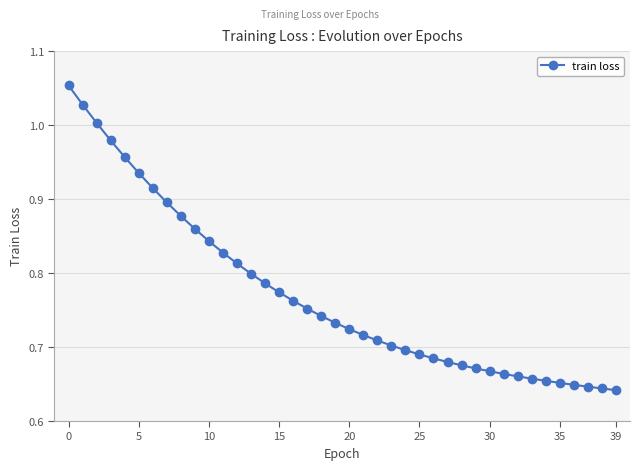

What is the difference between the maximum and minimum values?

0.4